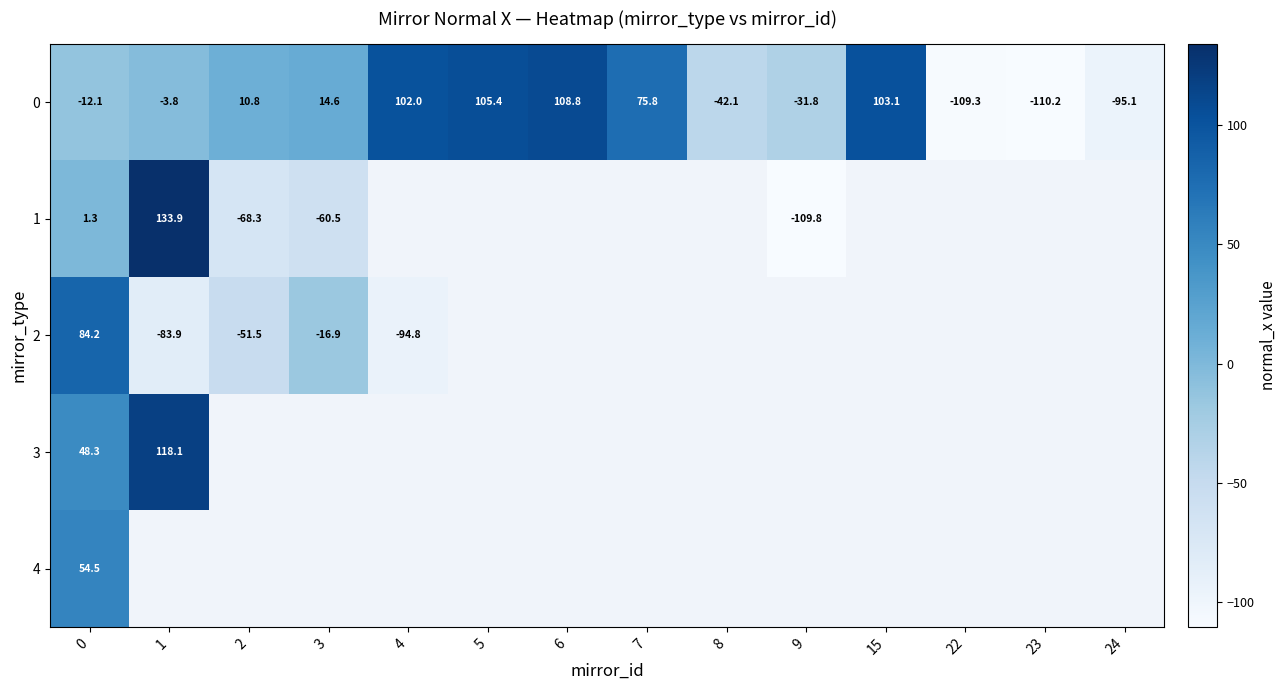

The 1 series shows -68.3 at 2. True or false?

True